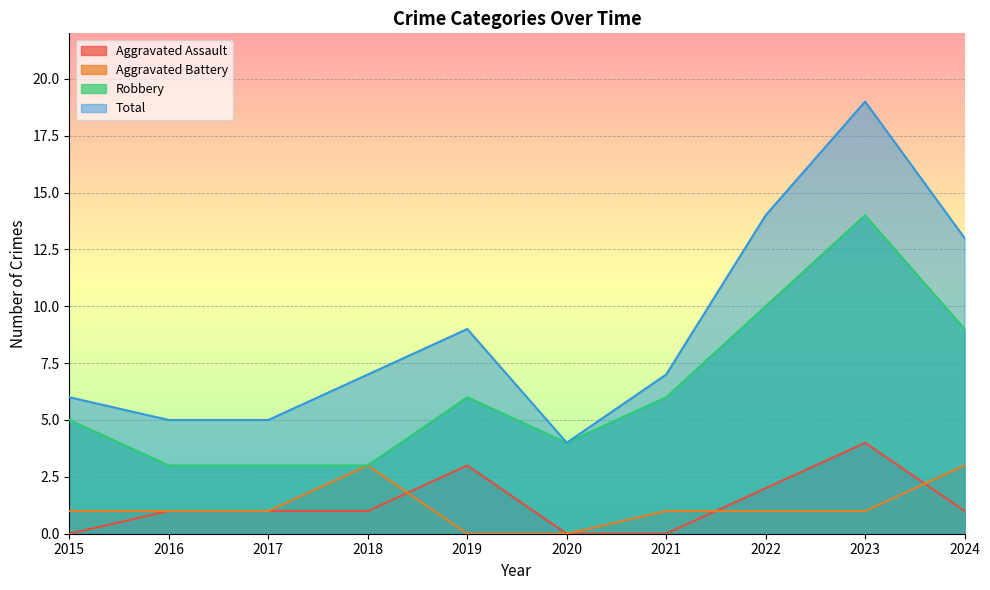

Which series has the largest total across all categories?

Total